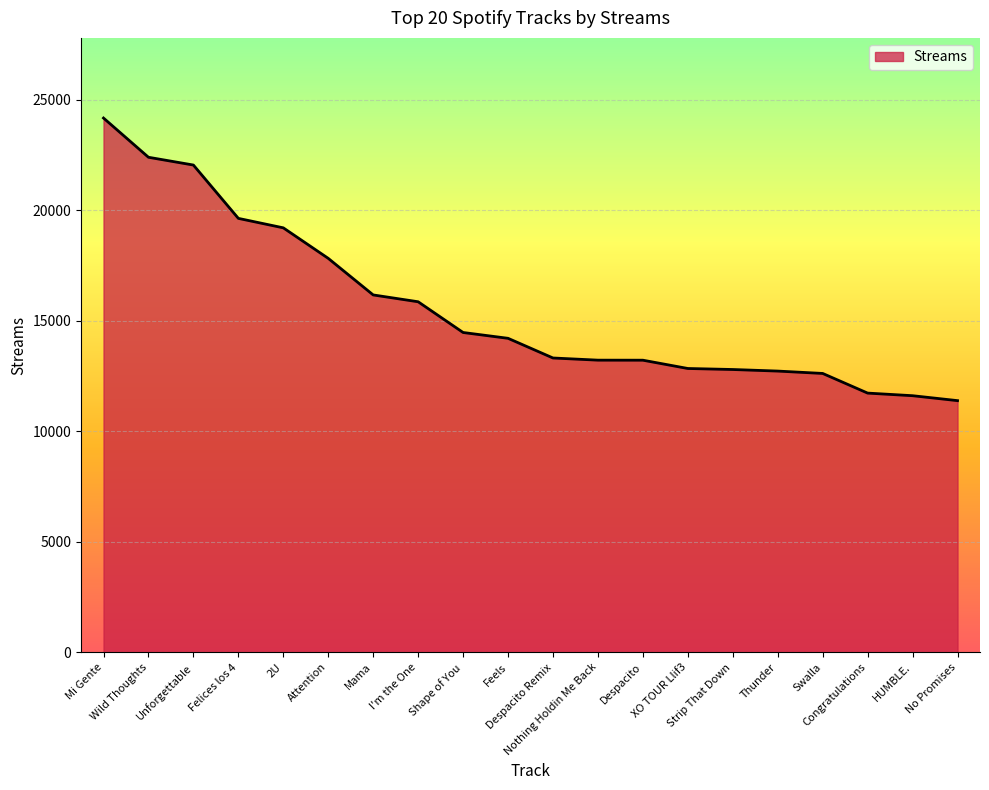

What is the change in value from Mi Gente to Swalla?

-11552